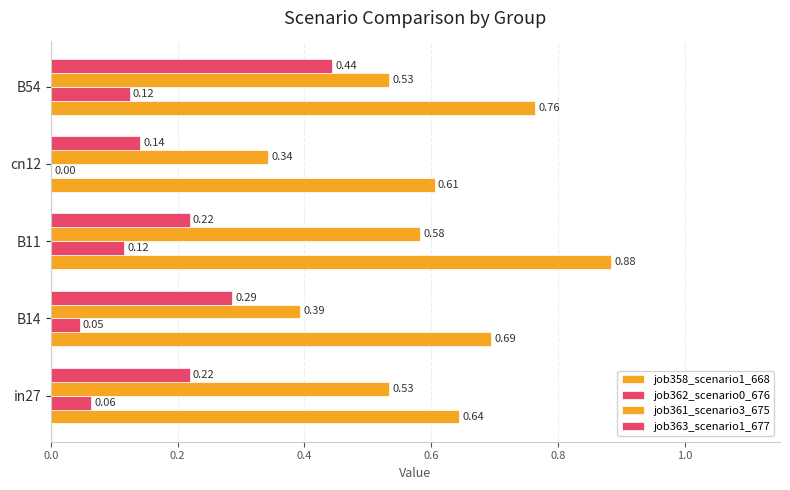

What is the difference between the second highest and minimum values in the job361_scenario3_675 series?

0.2